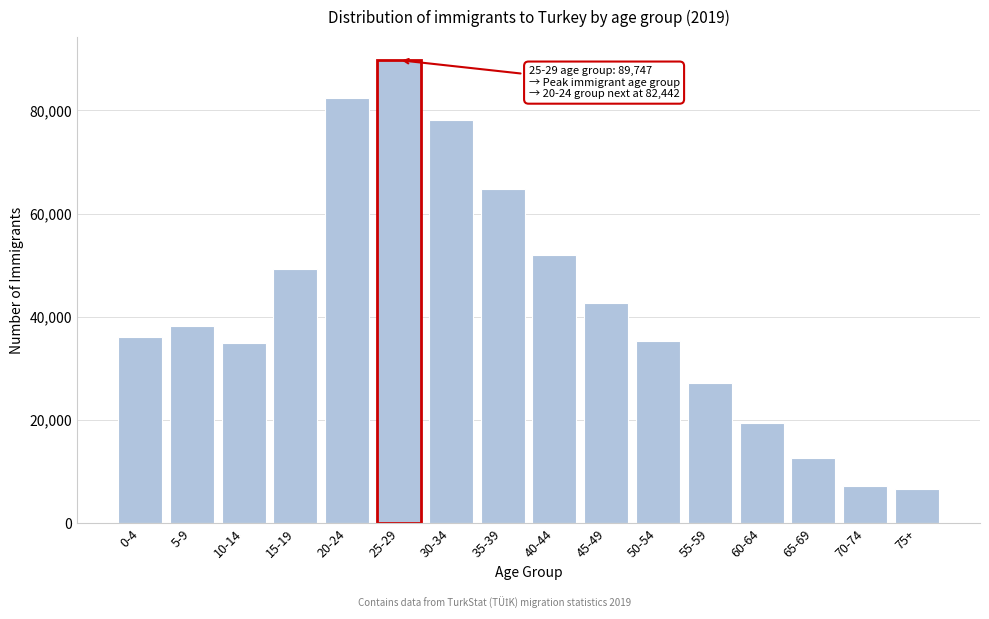

Reading left to right, extract all data points from this chart.

0-4=36160	5-9=38320	10-14=34857	15-19=49273	20-24=82442	25-29=89747	30-34=78246	35-39=64735	40-44=52018	45-49=42634	50-54=35356	55-59=27158	60-64=19381	65-69=12739	70-74=7330	75+=6646